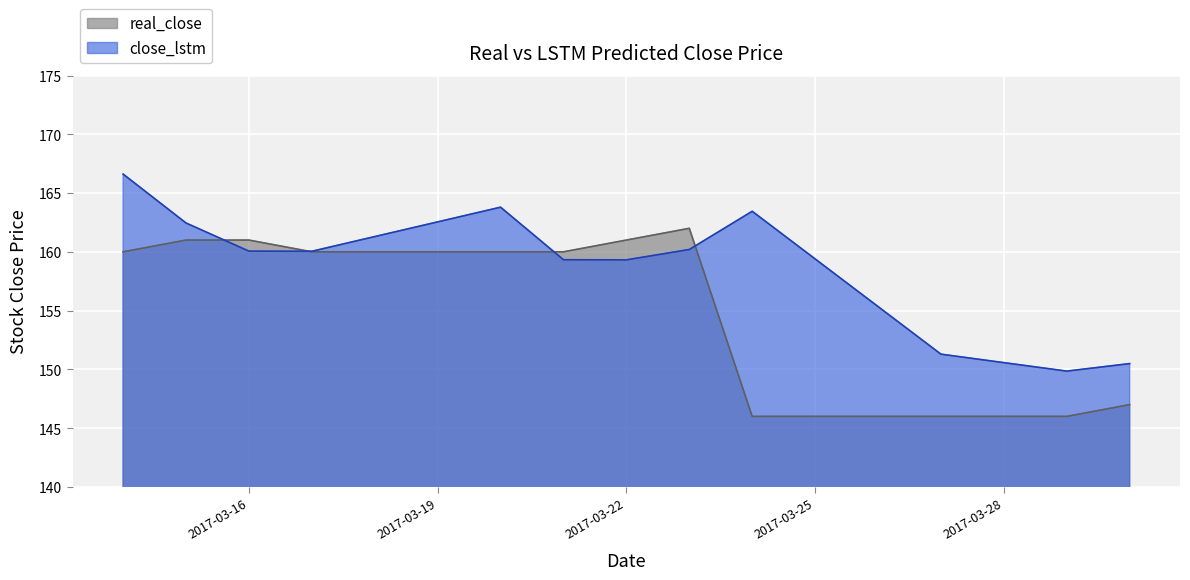

How many lines are shown in the chart?

2